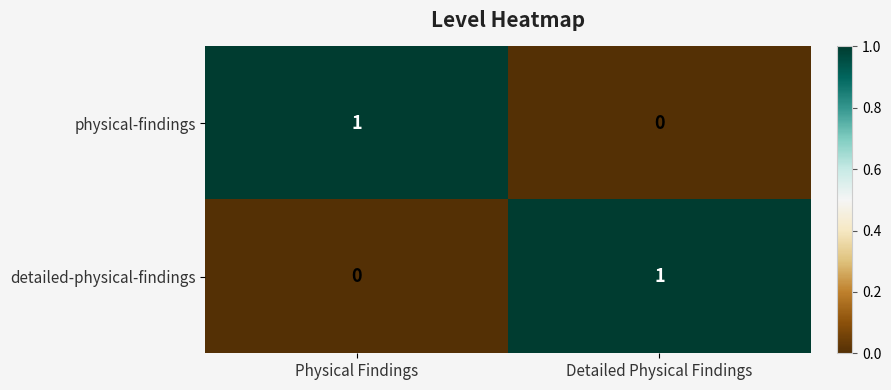

Rank the series at Physical Findings from highest to lowest value.

physical-findings, detailed-physical-findings